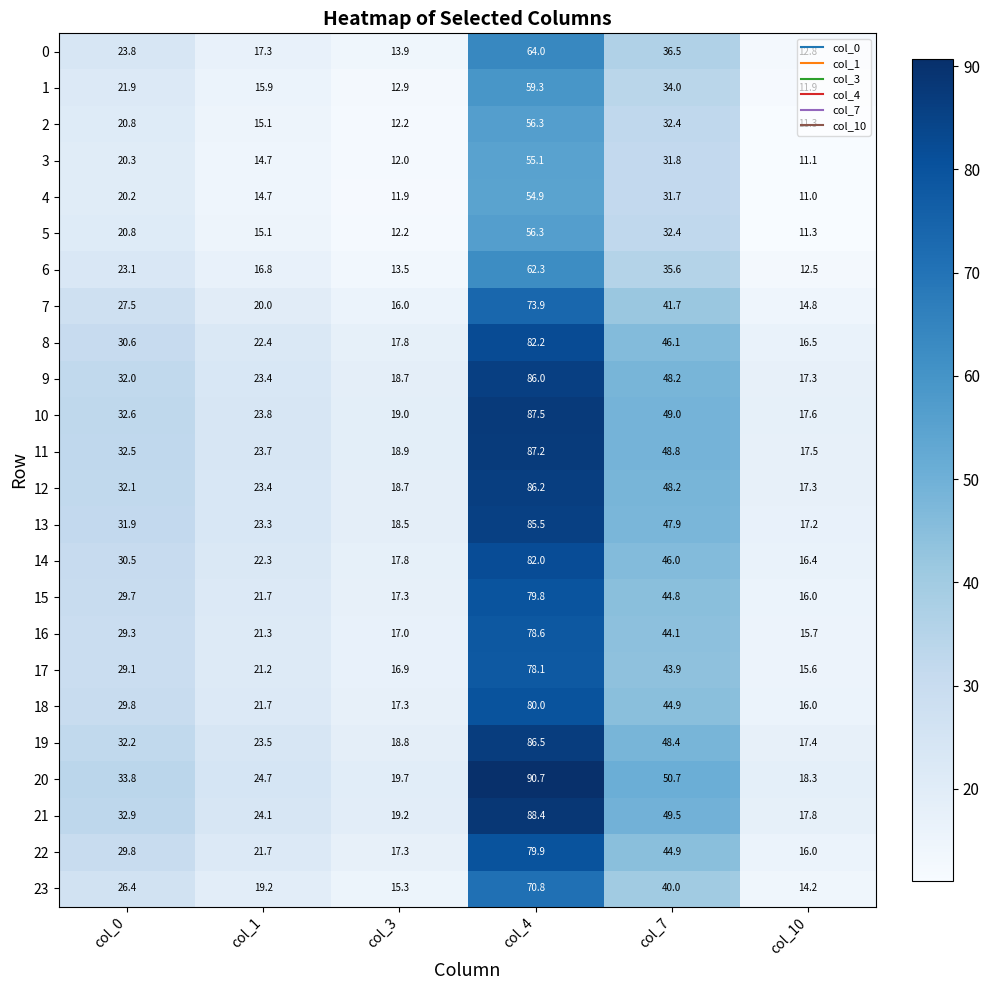

At how many categories does at least one series exceed 46?

2